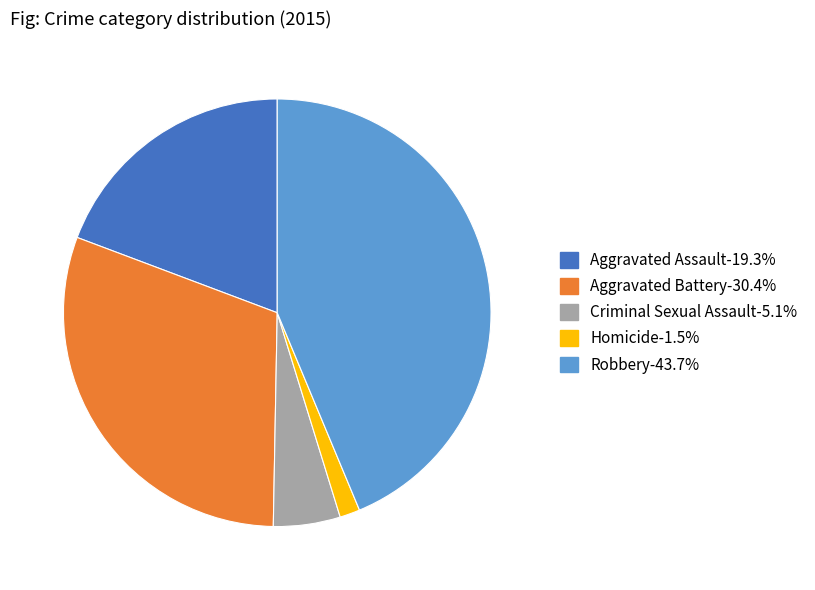

Does Homicide represent more than half of the total?

No